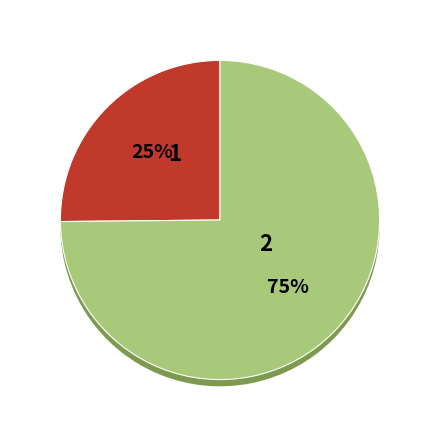

Is it true that 第二章 is 75% of the pie?

True